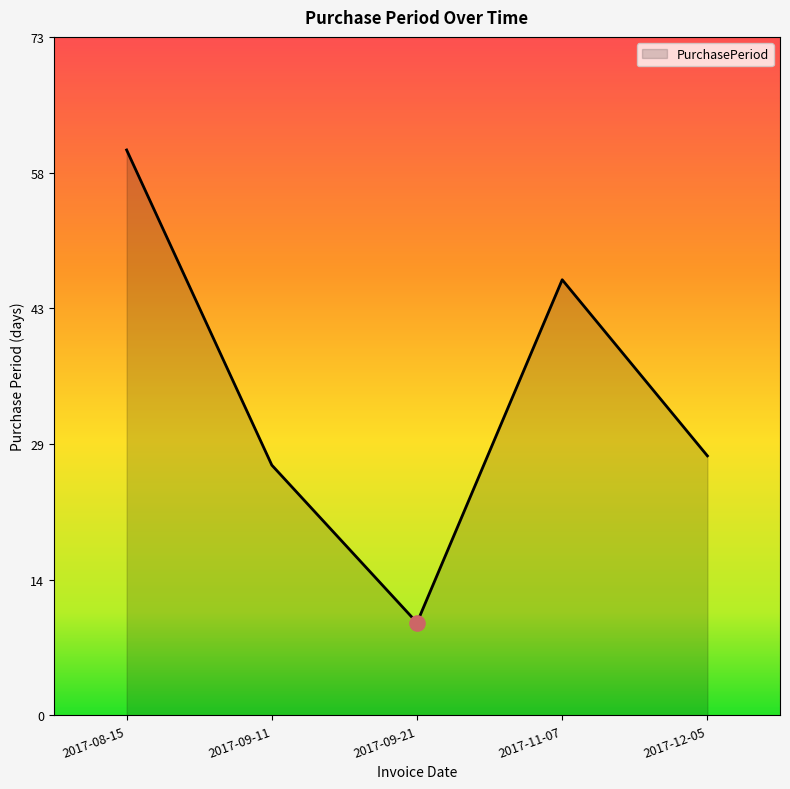

Does the chart have visible grid lines?

No